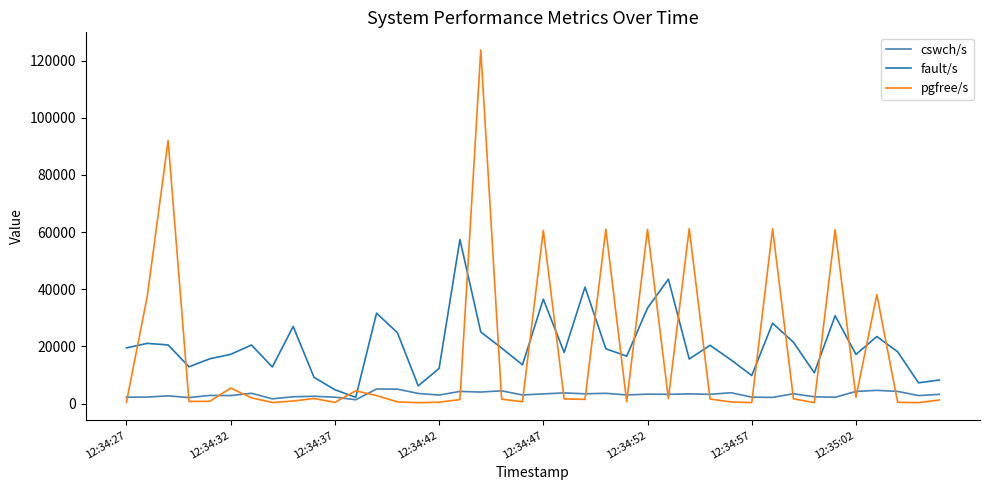

Rank the series by their maximum value, from lowest to highest.

cswch/s, fault/s, pgfree/s